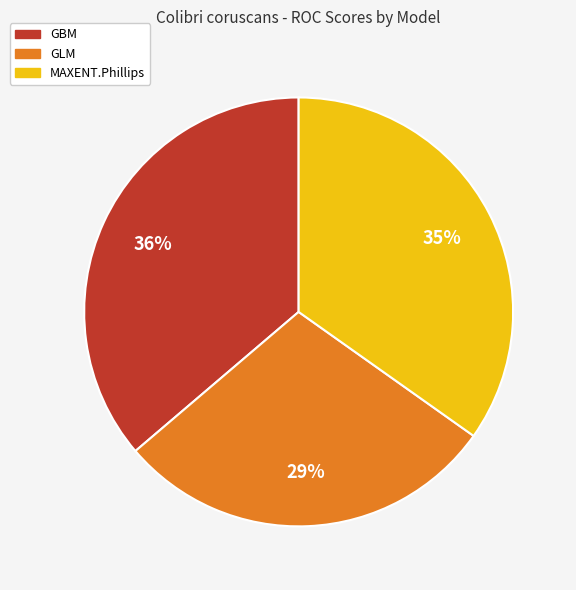

To the nearest percent, what percentage of the pie is GLM?

29%